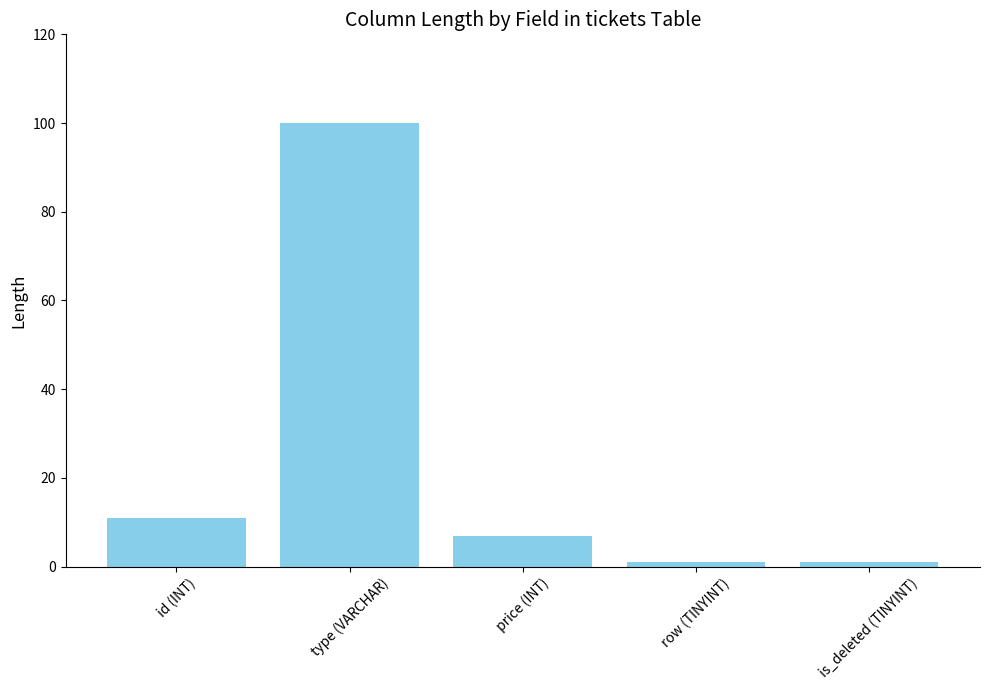

What is the sum of the values at type (VARCHAR) and row (TINYINT)?

101